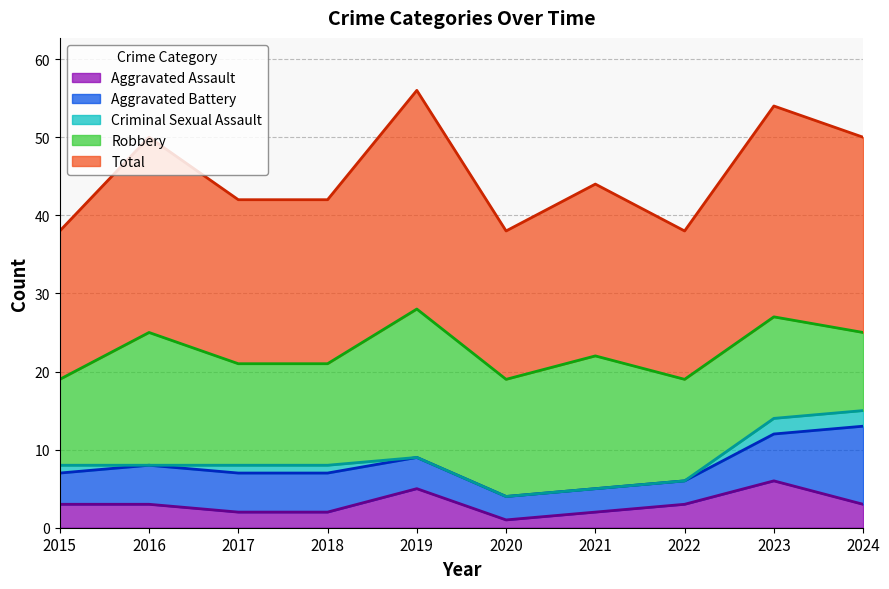

What are all the series names shown in the legend?

Aggravated Assault, Aggravated Battery, Criminal Sexual Assault, Robbery, Total